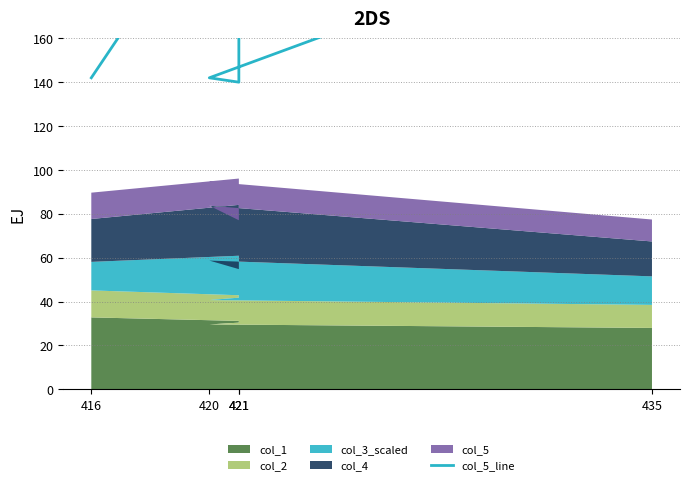

Rank the categories by value from highest to lowest.

421, 435, 420, 416, 421